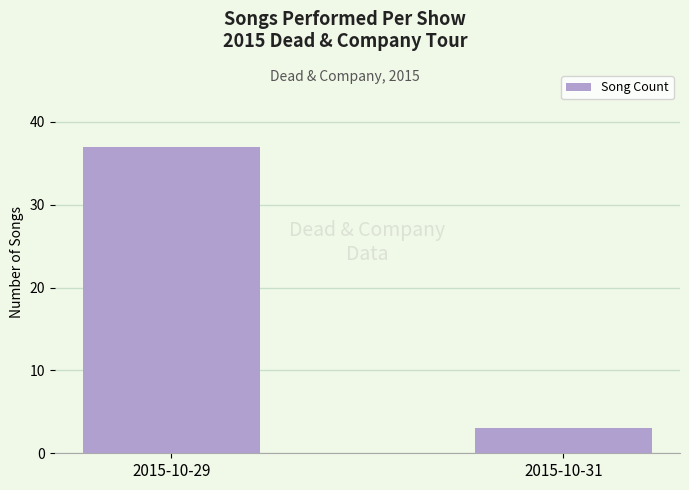

At which category does the chart reach its peak across all series?

2015-10-29